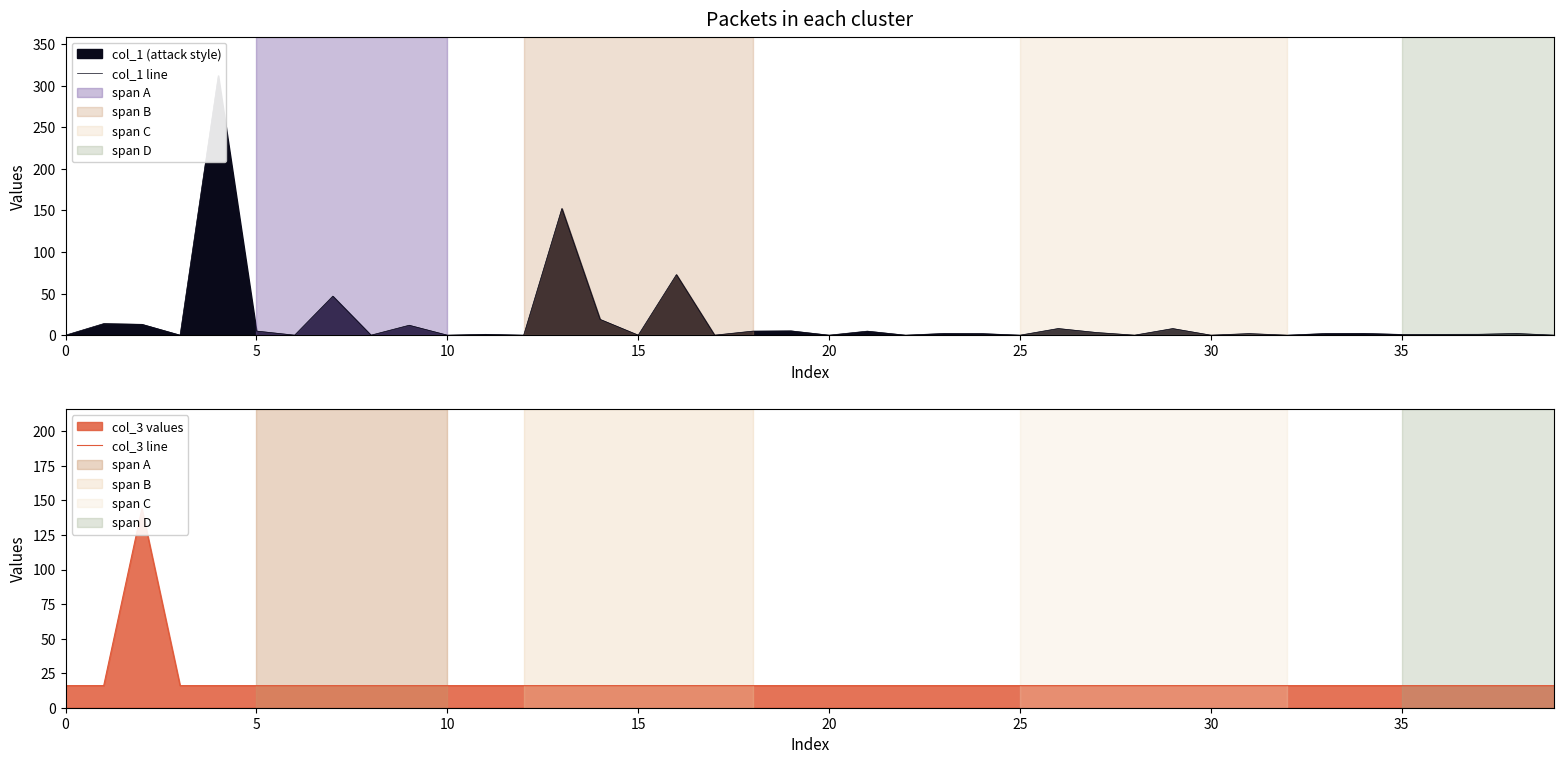

Which has a higher value, 22 or 27?

27